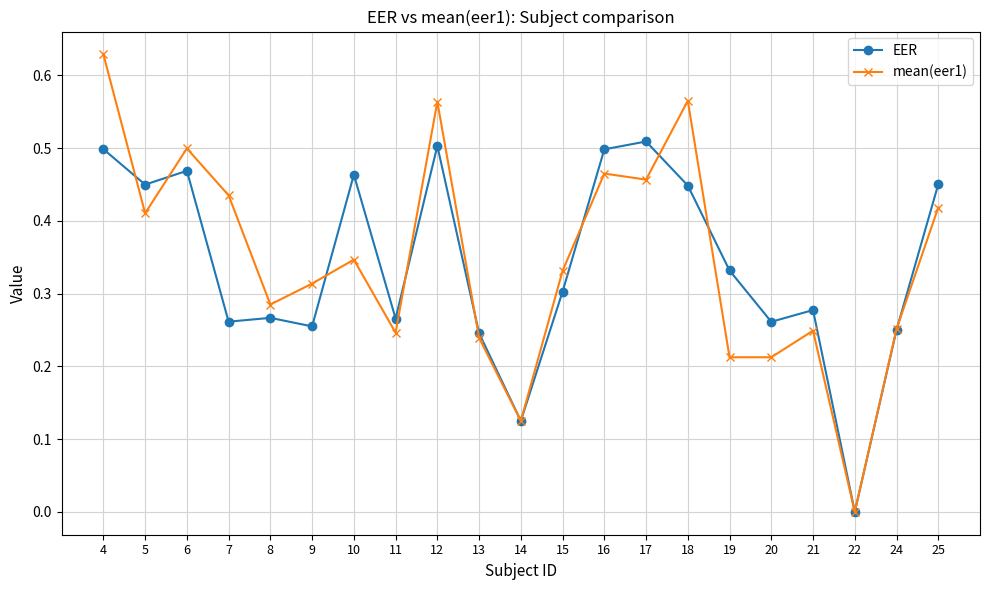

Where is the first local minimum for mean(eer1)?

5